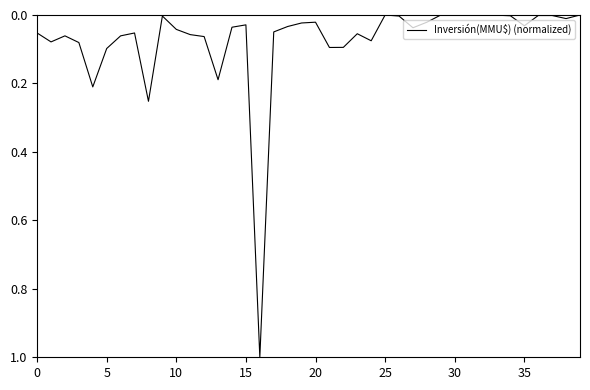

What is the maximum value shown in the chart?

1.0